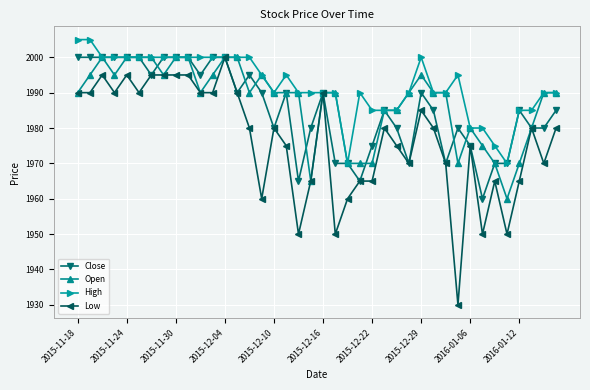

What is the sum of all Low values?

79065